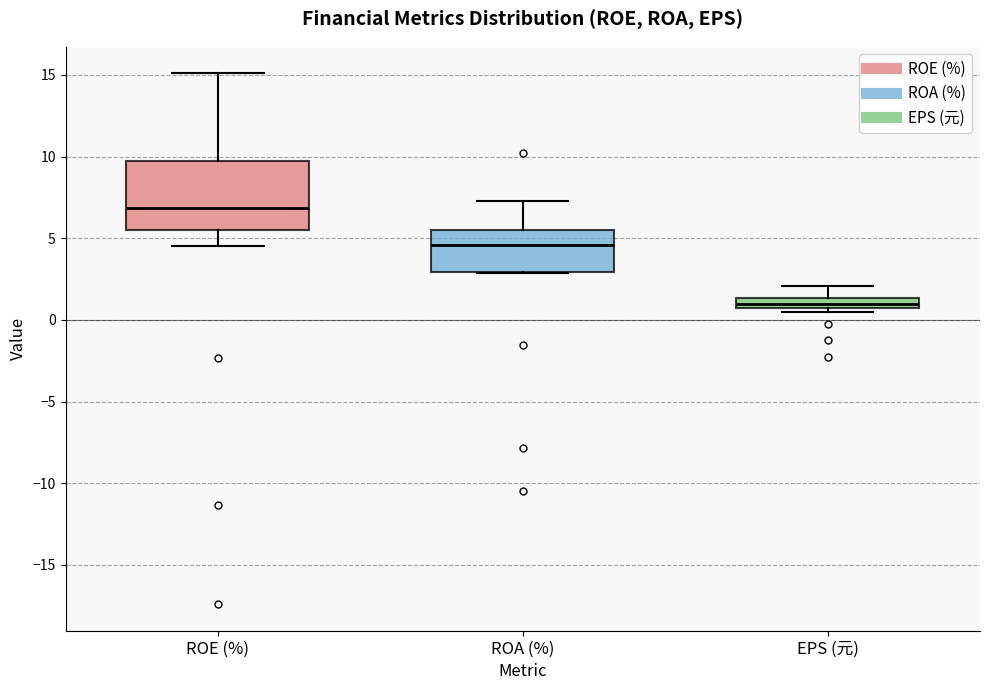

Which box's median line is the highest?

ROE (%)